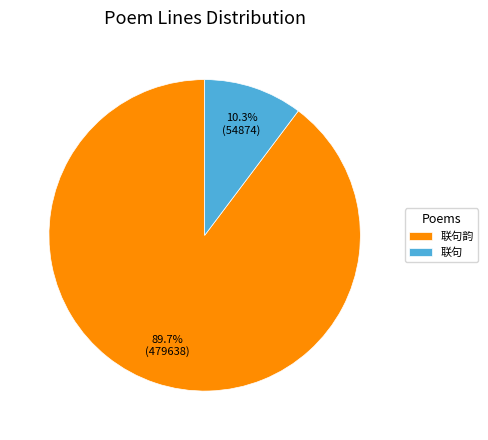

Which category has the biggest portion of the pie?

联句韵